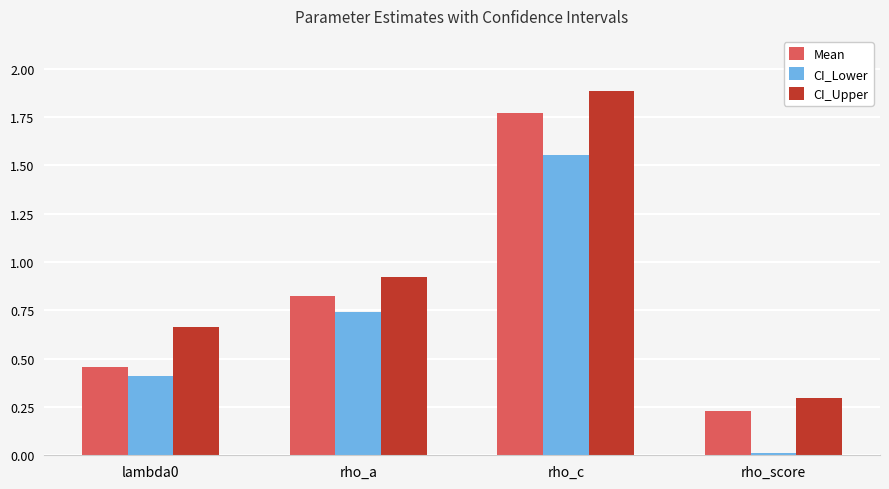

Which series has the widest spread of values?

CI_Upper